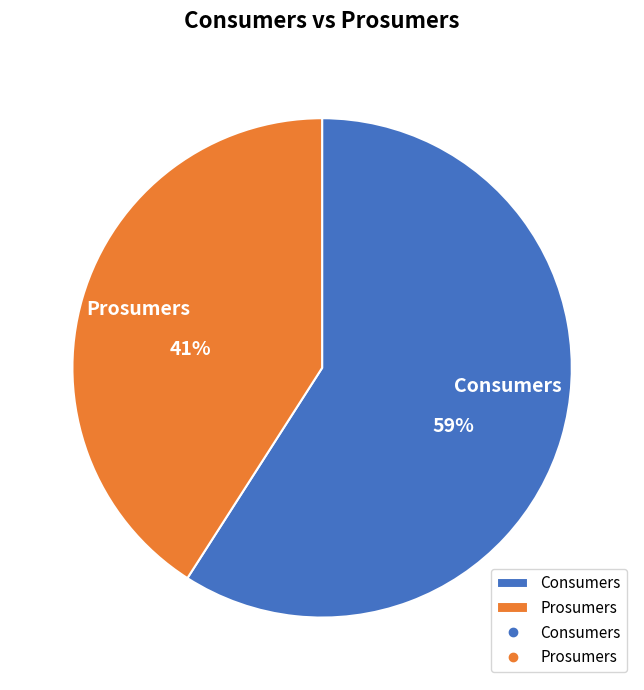

Is the sum of Prosumers and Consumers greater than half?

Yes